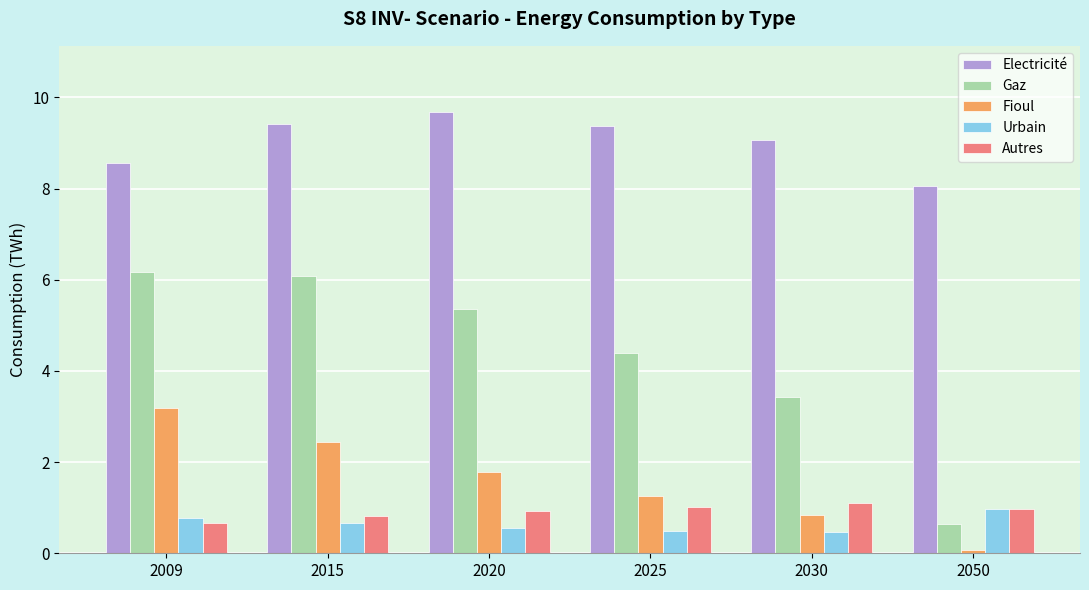

How many data points does each series have?

6